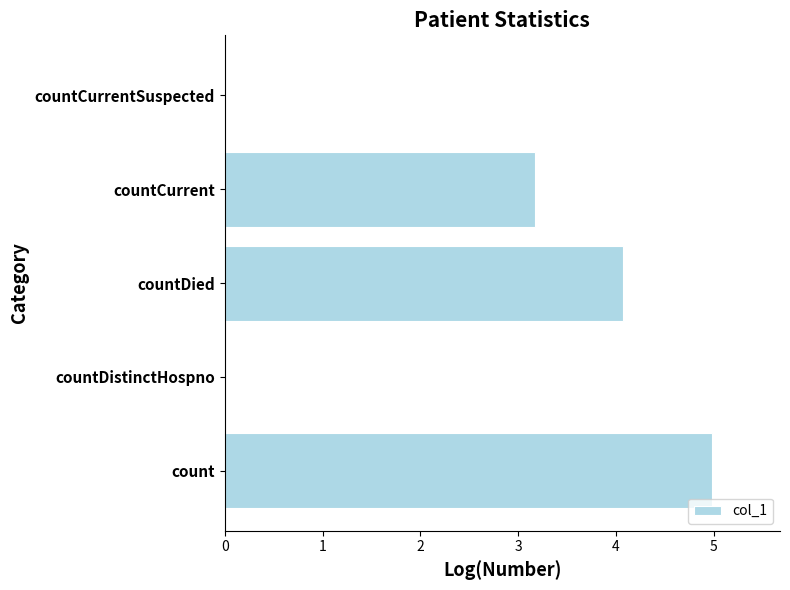

What is the average value?

2.4